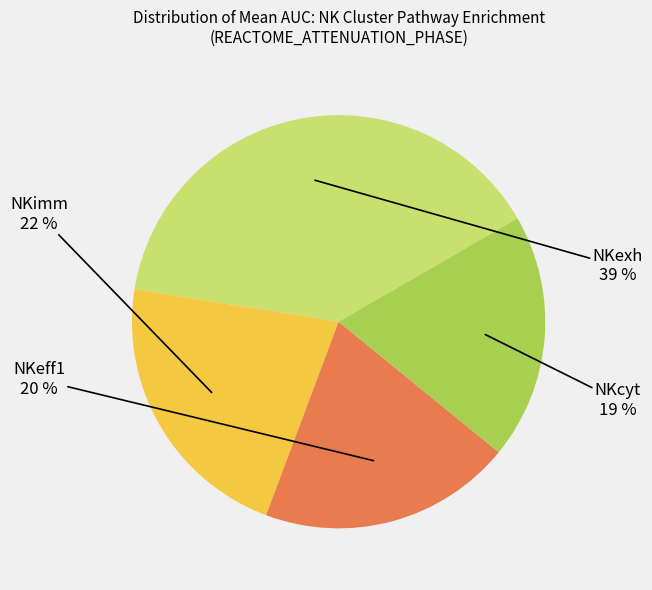

Rank the categories by value from highest to lowest.

NKexh, NKimm, NKeff1, NKcyt